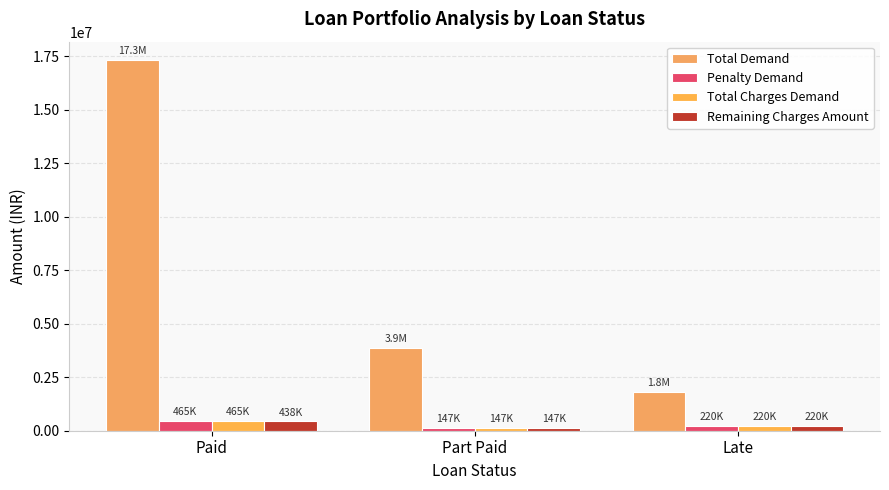

At which label is Remaining Charges Amount closest to 292077?

Late